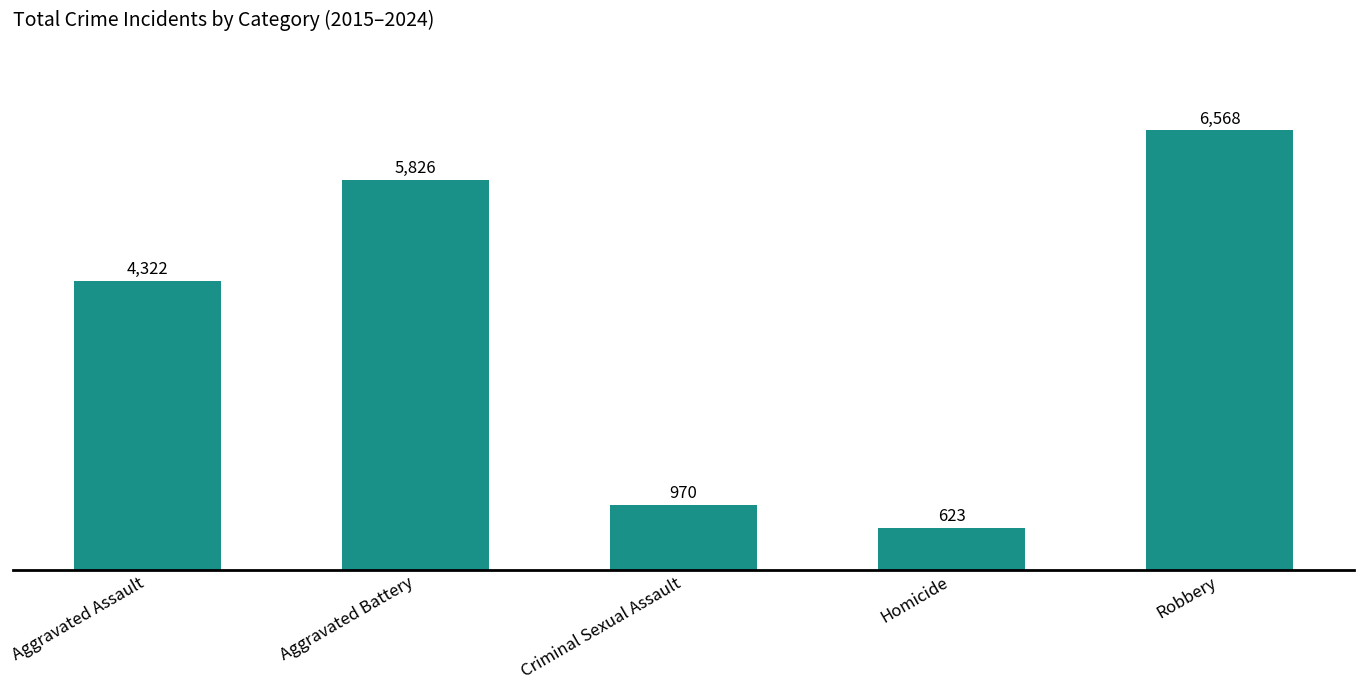

Which has a higher value, Aggravated Battery or Criminal Sexual Assault?

Aggravated Battery